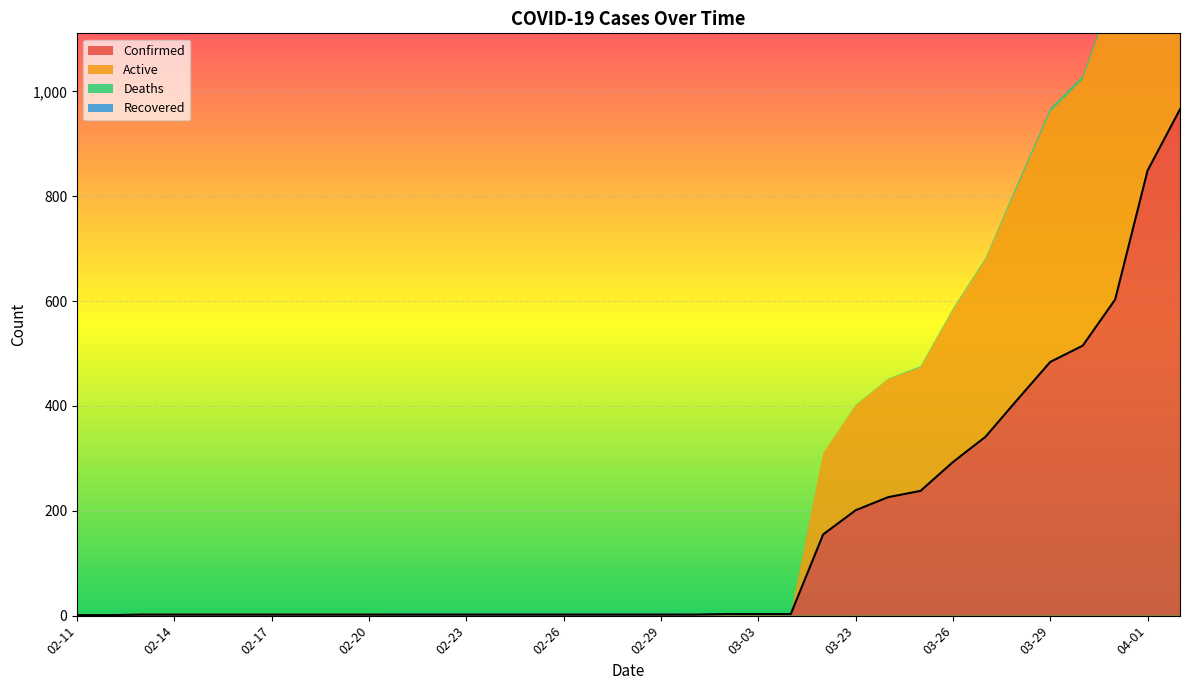

What is the difference between the second highest and second lowest values in the Active series?

840